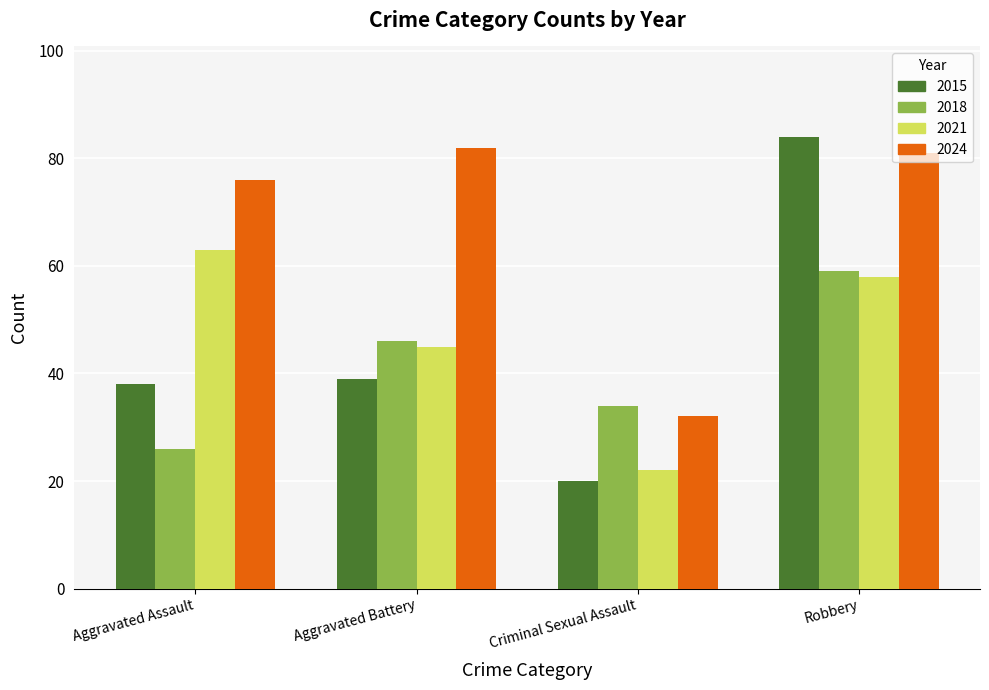

Which series has the widest spread of values?

2015